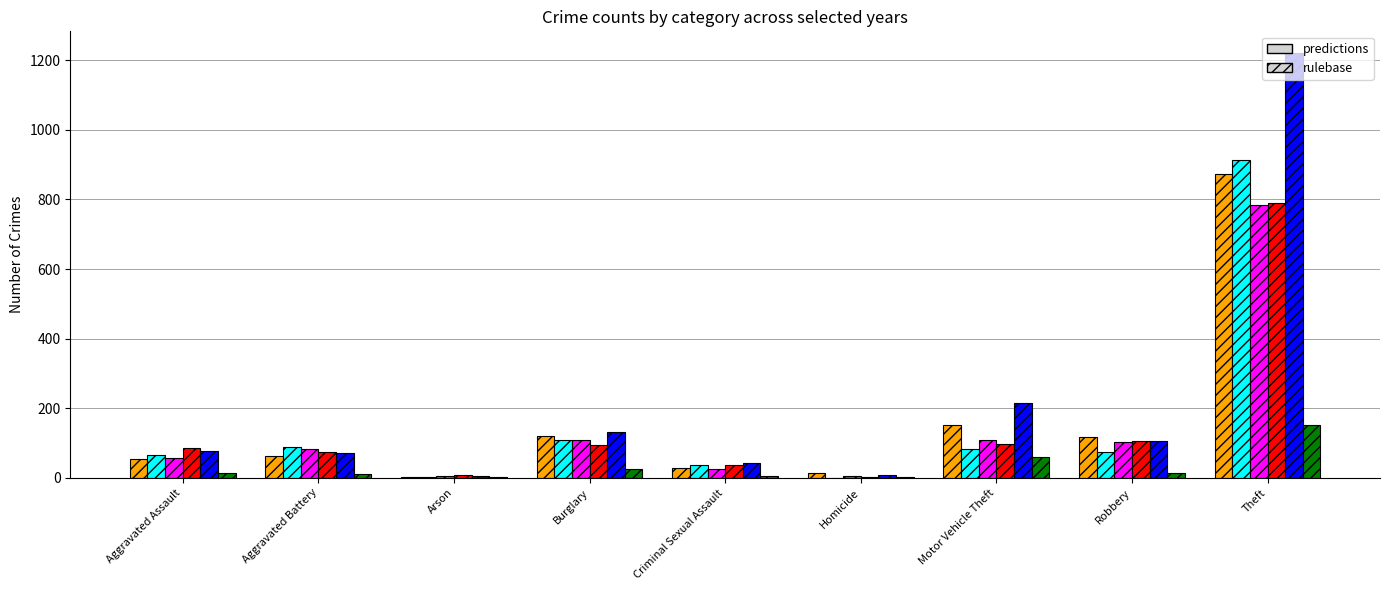

What is the total value across all series at Burglary?

593